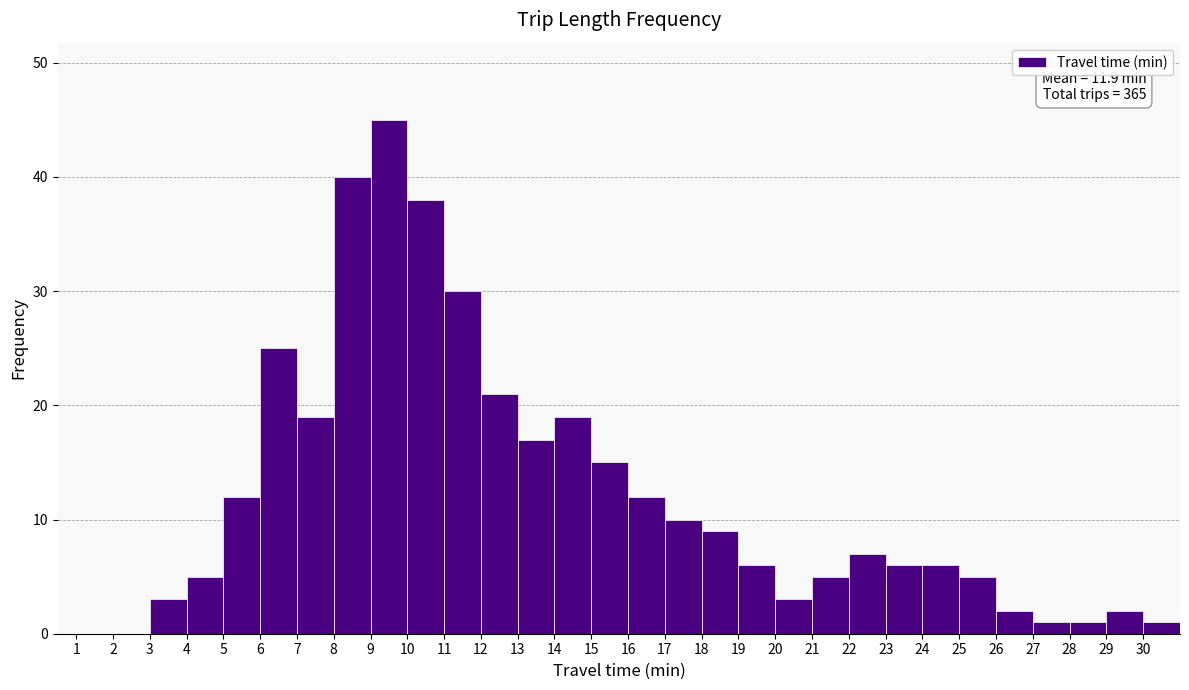

Which range on the x-axis has the tallest bar?

9 to 10